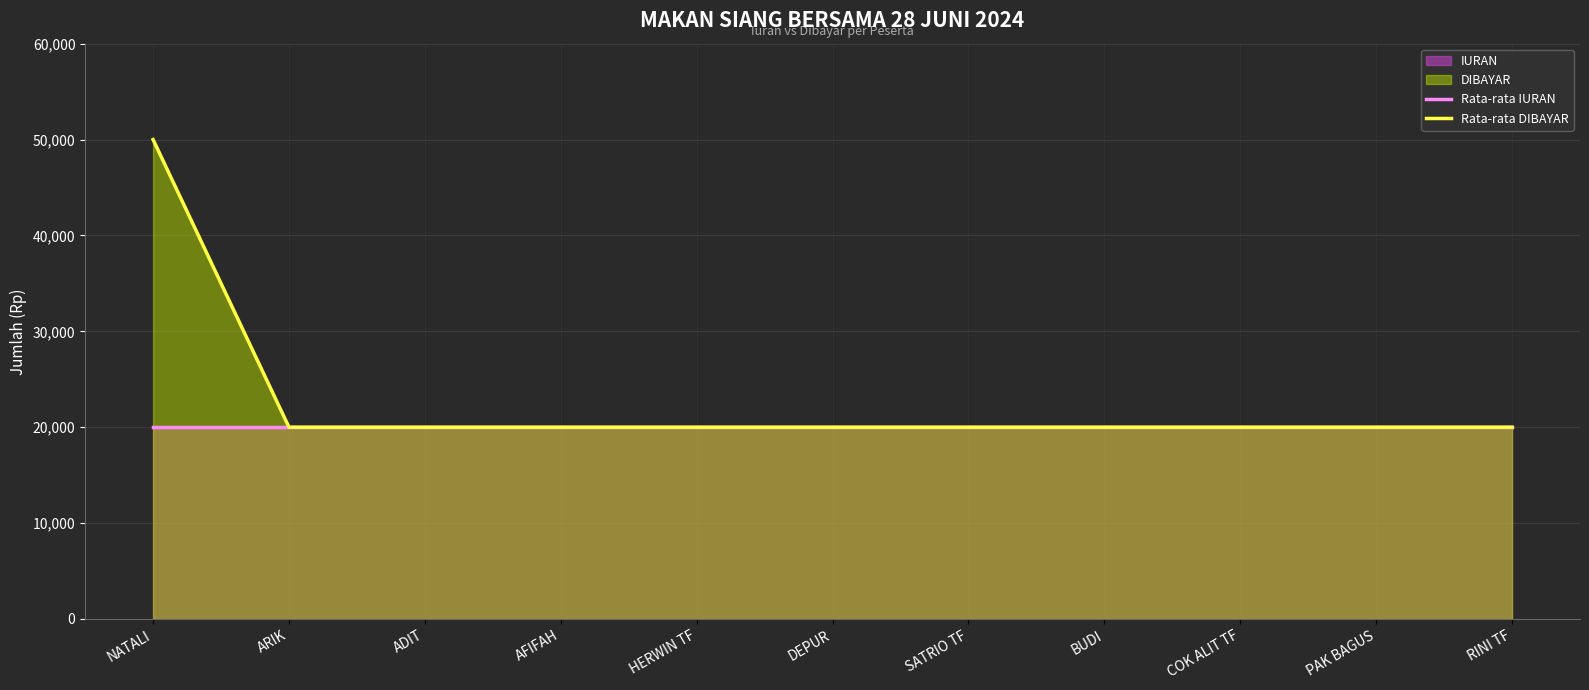

Between AFIFAH and RINI TF, which series saw the biggest shift?

Rata-rata IURAN